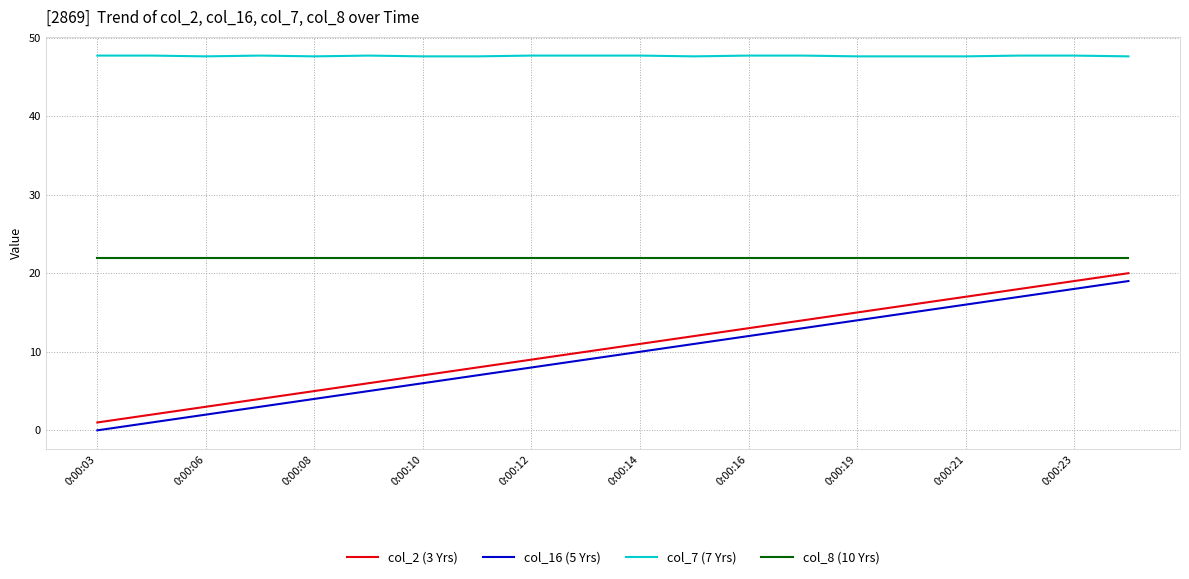

What is the highest value of the col_7 (7 Yrs) series?

47.7